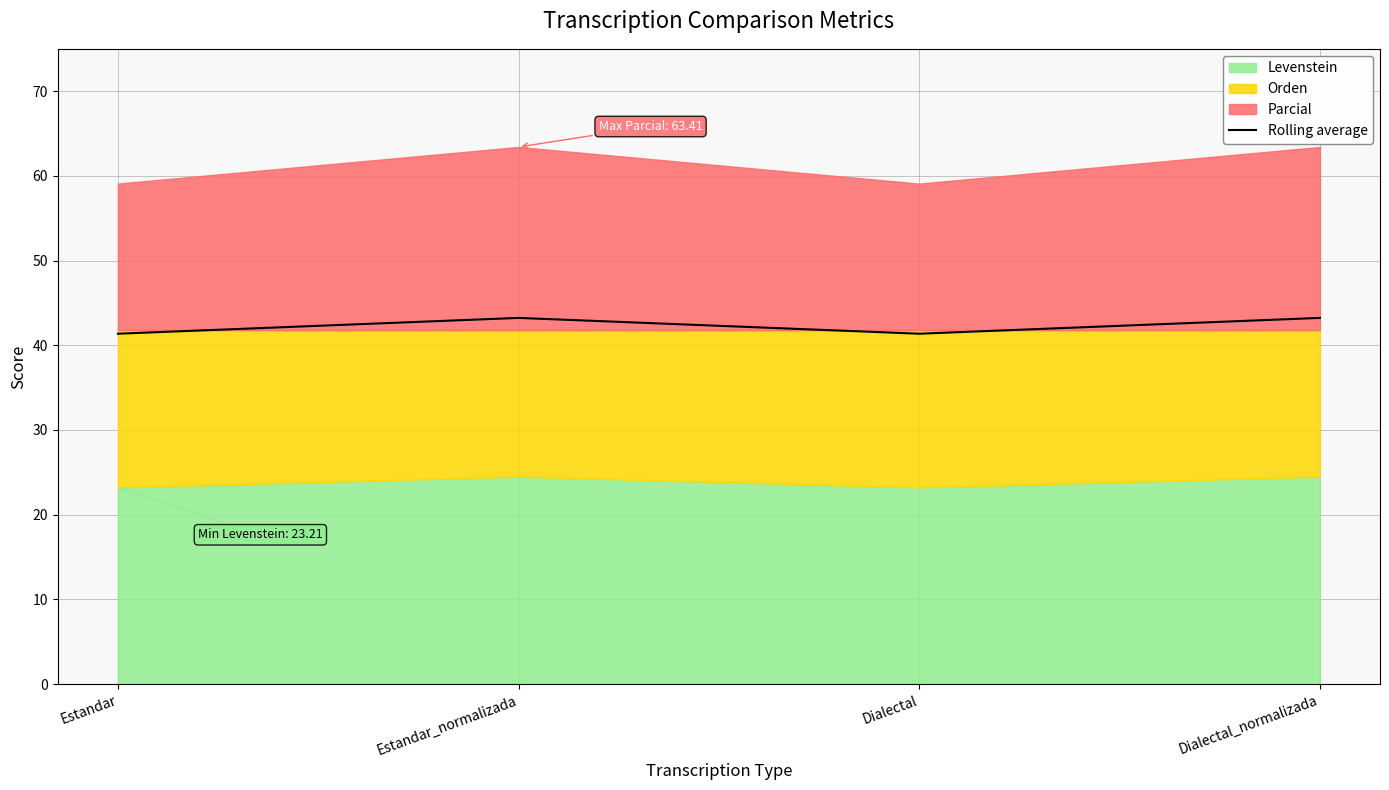

How many lines are shown in the chart?

1